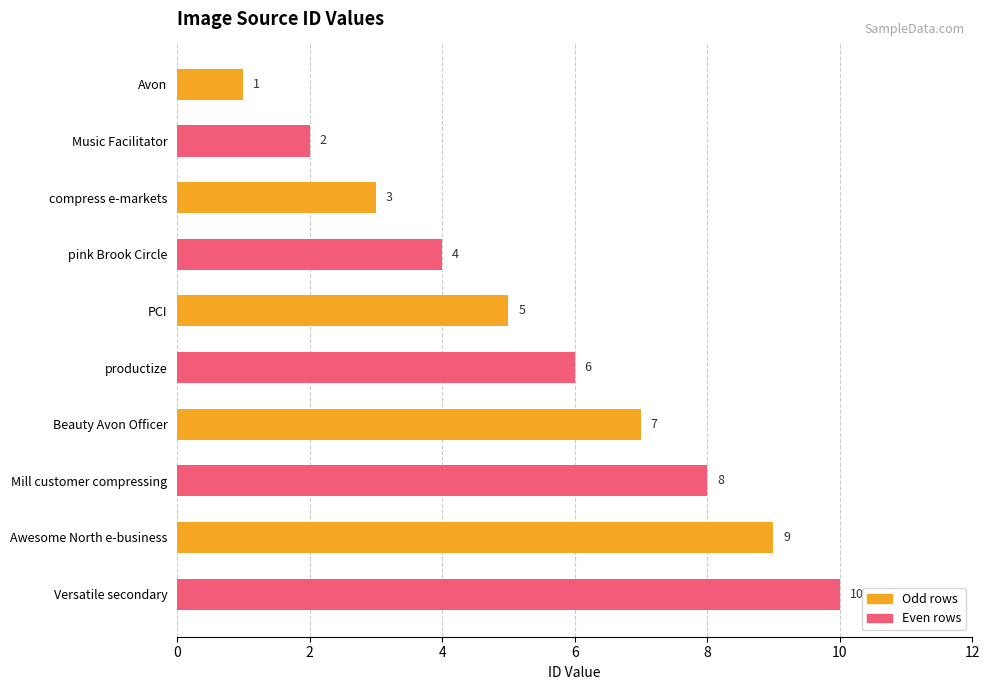

How many series are shown in this chart?

1